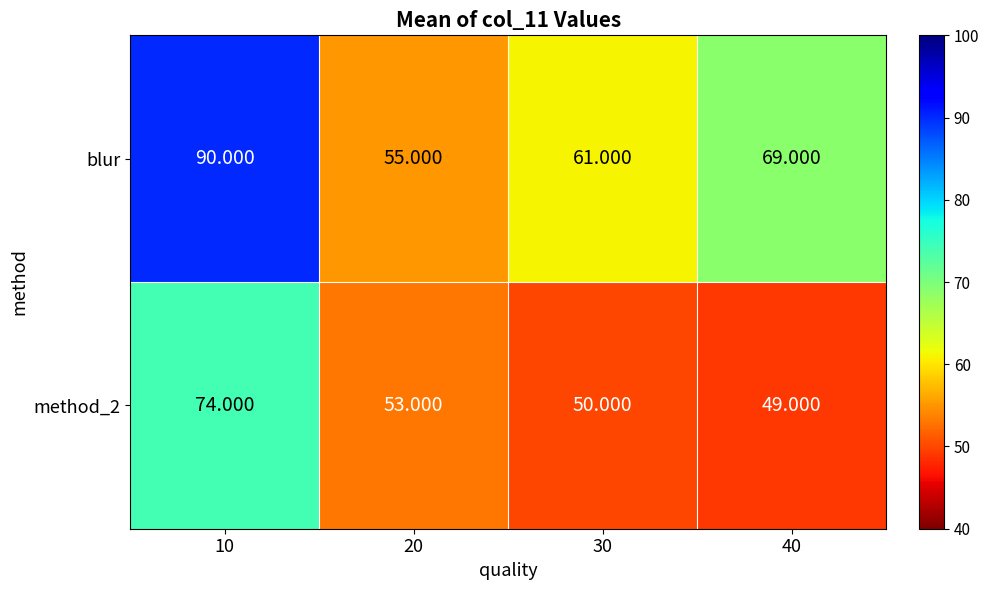

Which series has the largest total across all categories?

blur